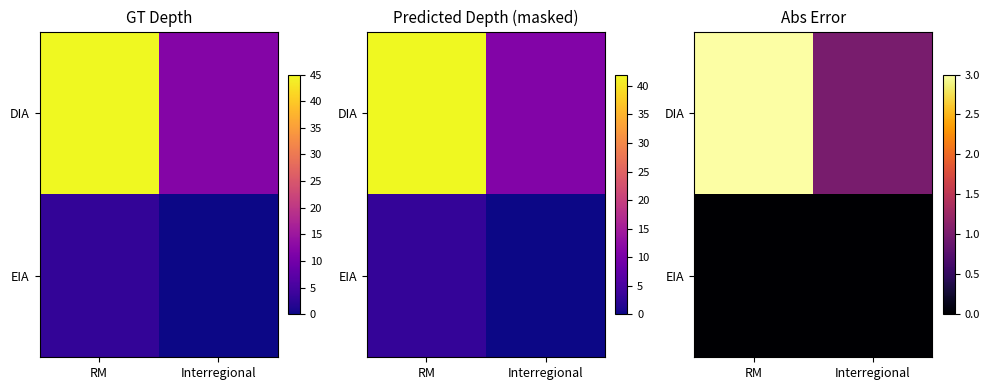

Which series changed the most between RM and Interregional?

DIA